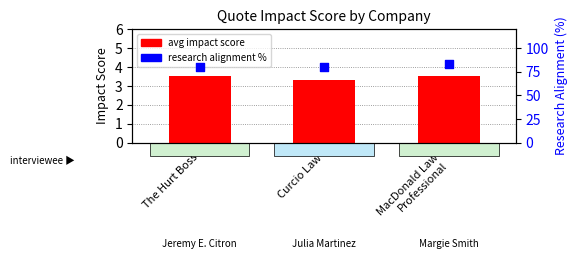

At how many categories does at least one series exceed 25?

3